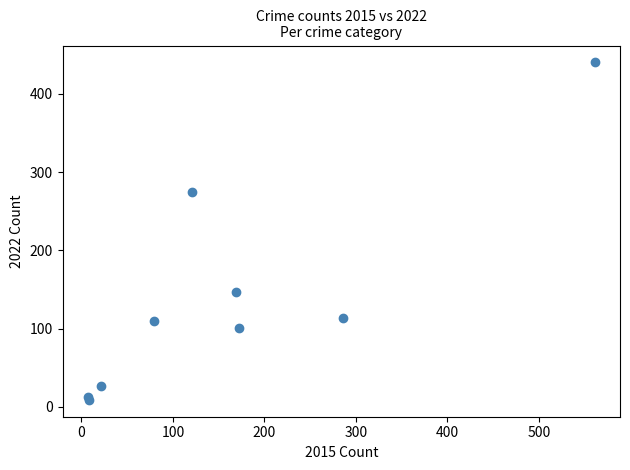

What Y value in the scatter plot is closest to 224?

274